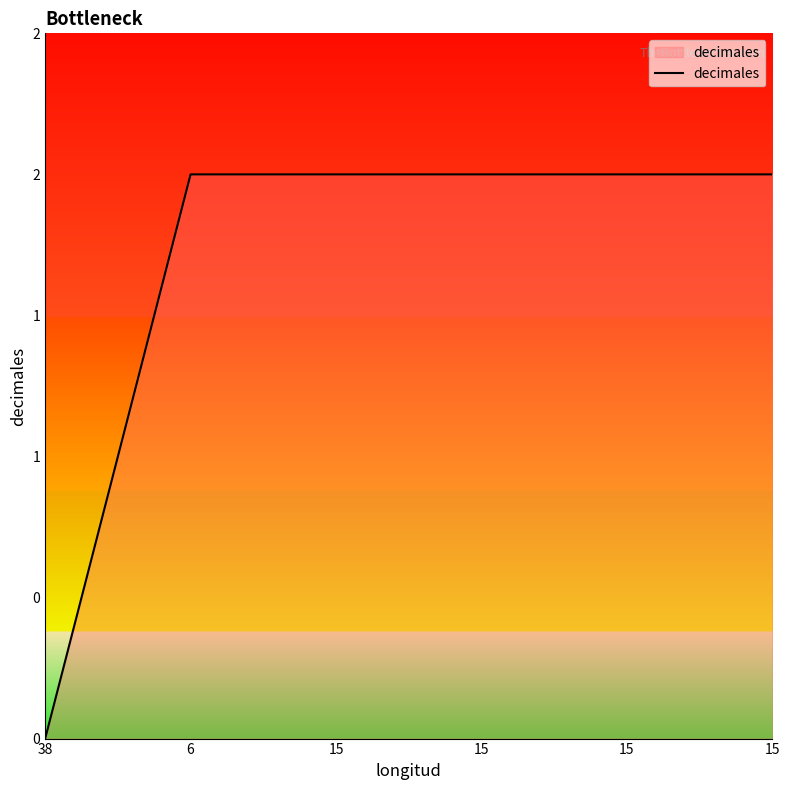

What is the maximum value shown in the chart?

2